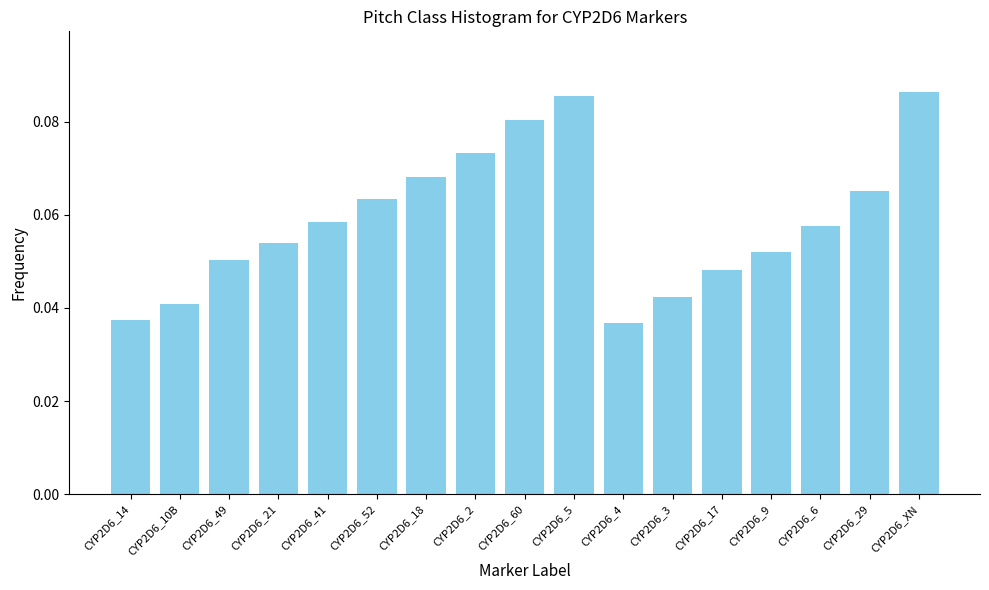

What is the sum of all values?

1.0